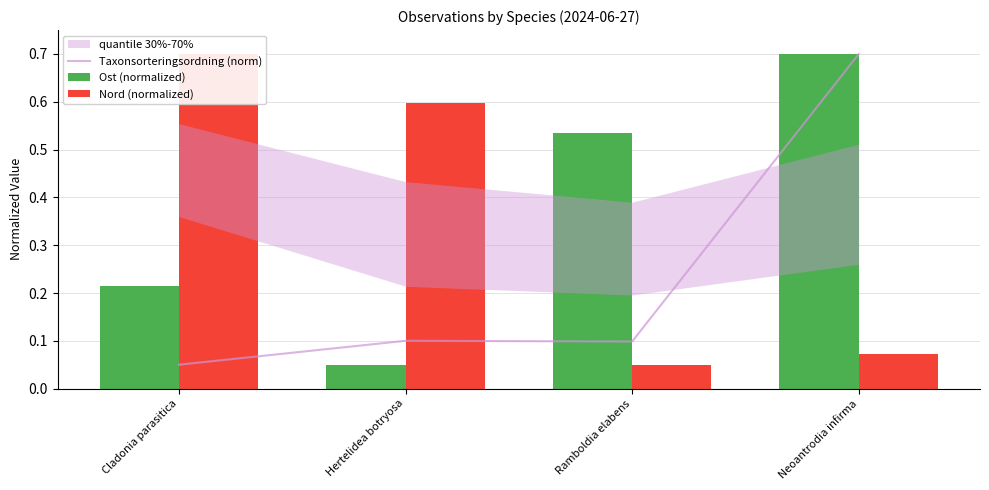

The Taxonsorteringsordning (norm) series shows 0.1 at Hertelidea botryosa. True or false?

True